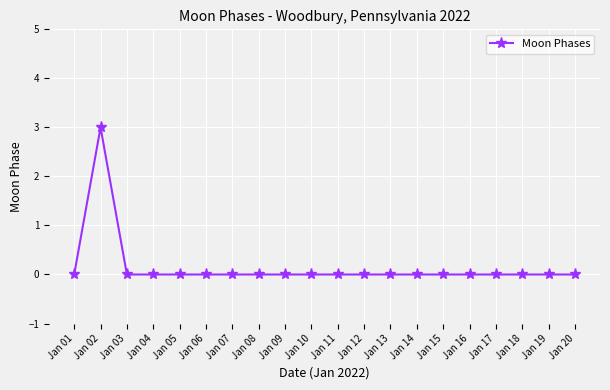

Where is the first local maximum?

Jan 02